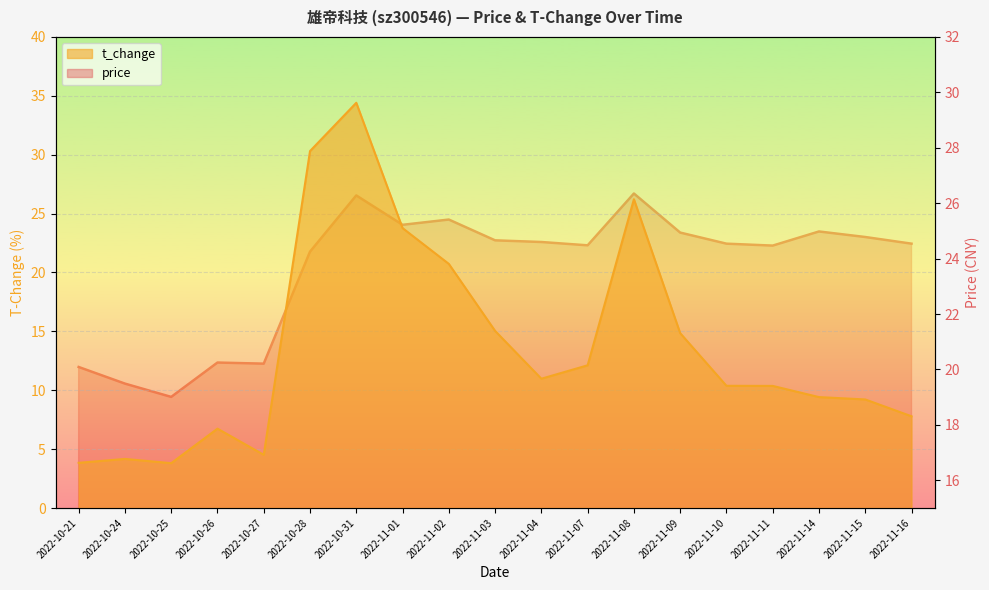

What is the sum of the t_change values at 2022-10-28 and 2022-10-31?

64.7